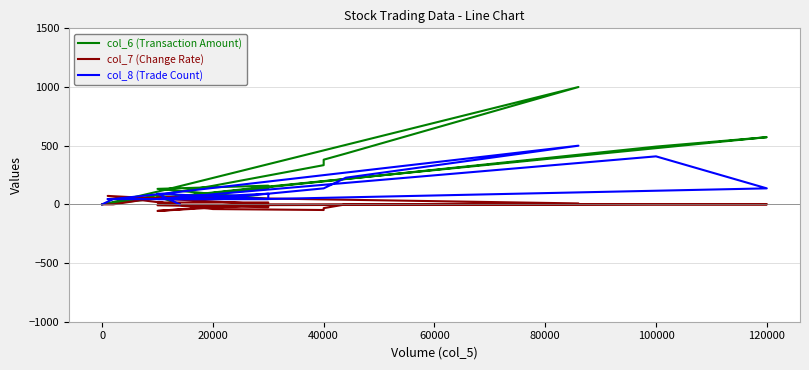

How many lines are shown in the chart?

3